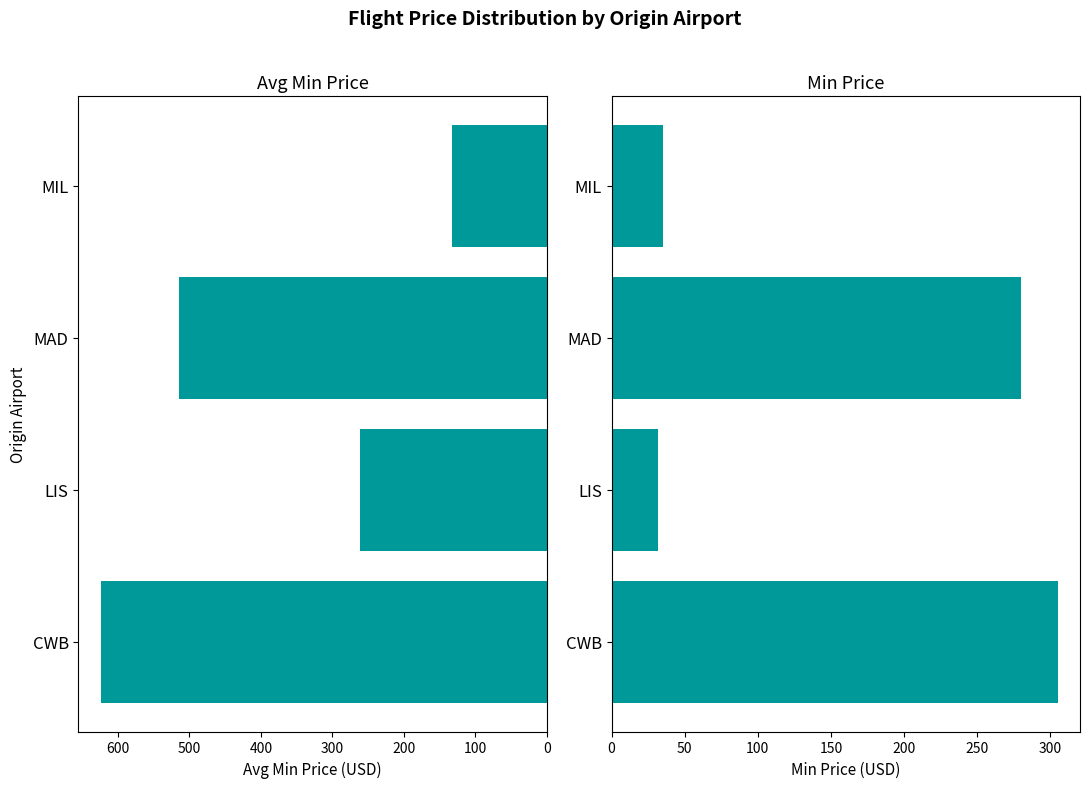

What is the sum of all Avg Min Price values?

1531.8